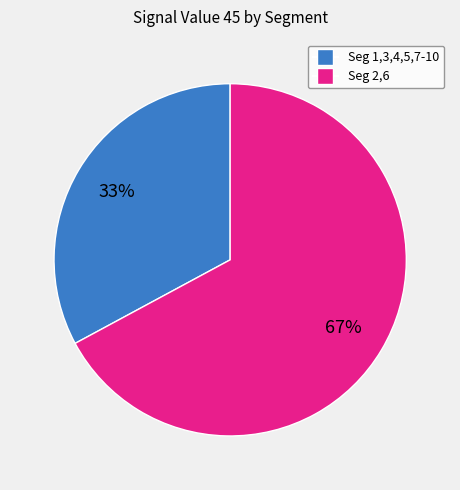

Does any single category account for the majority?

Yes